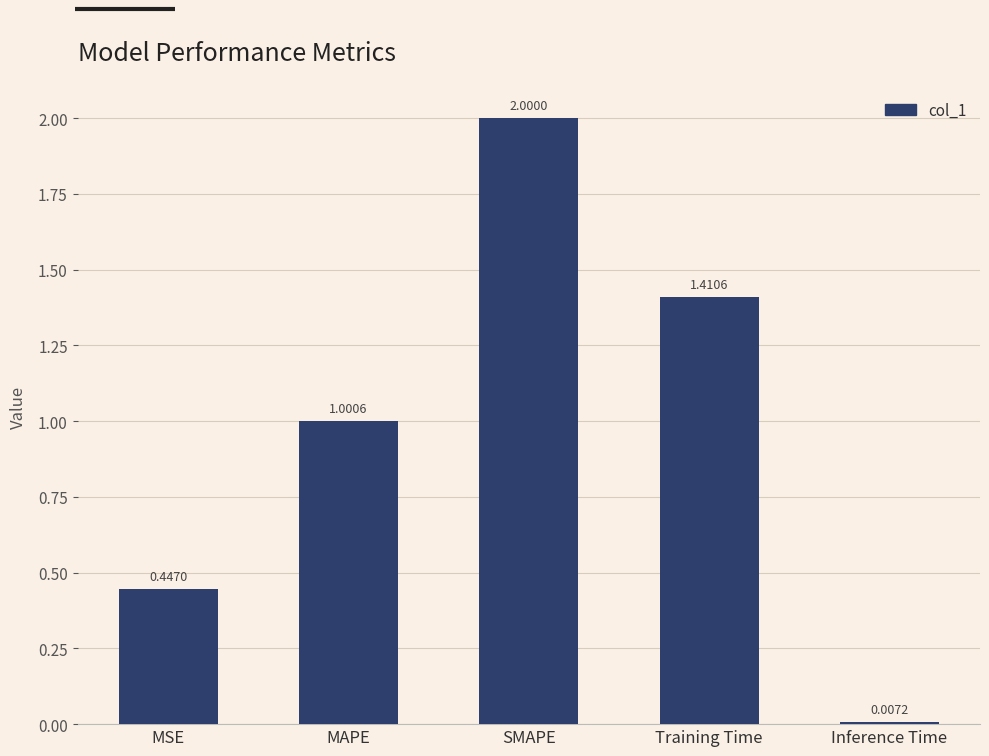

Which category has the highest value across all series?

SMAPE